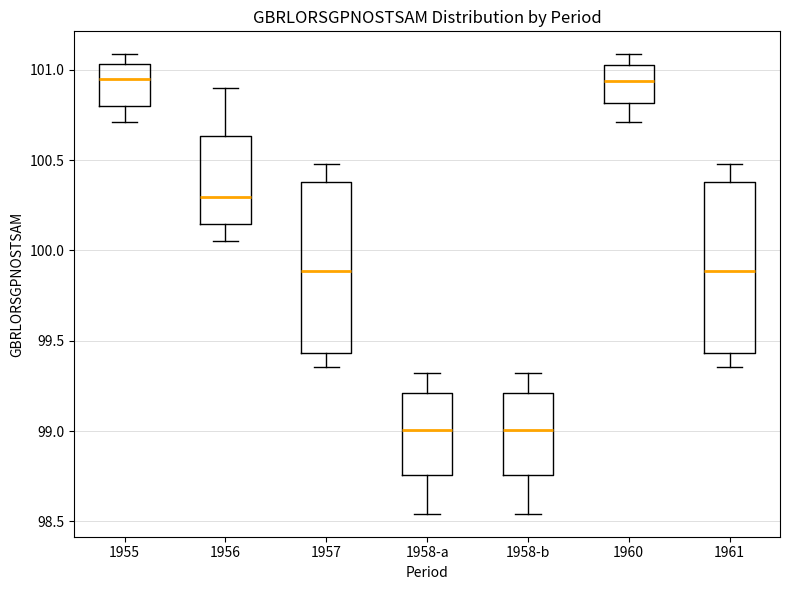

Reading left to right, read every box against the y-axis: the position of its median line, the range the box covers, and the ends of its whiskers. The values are not printed on the chart, so give them approximately, as read against the axis.

1955: median 100.95, box 100.80 to 101.05, whiskers 100.70 to 101.10
1956: median 100.30, box 100.15 to 100.65, whiskers 100.05 to 100.90
1957: median 99.90, box 99.45 to 100.40, whiskers 99.35 to 100.50
1958-a: median 99.00, box 98.75 to 99.20, whiskers 98.55 to 99.30
1958-b: median 99.00, box 98.75 to 99.20, whiskers 98.55 to 99.30
1960: median 100.95, box 100.80 to 101.05, whiskers 100.70 to 101.10
1961: median 99.90, box 99.45 to 100.40, whiskers 99.35 to 100.50